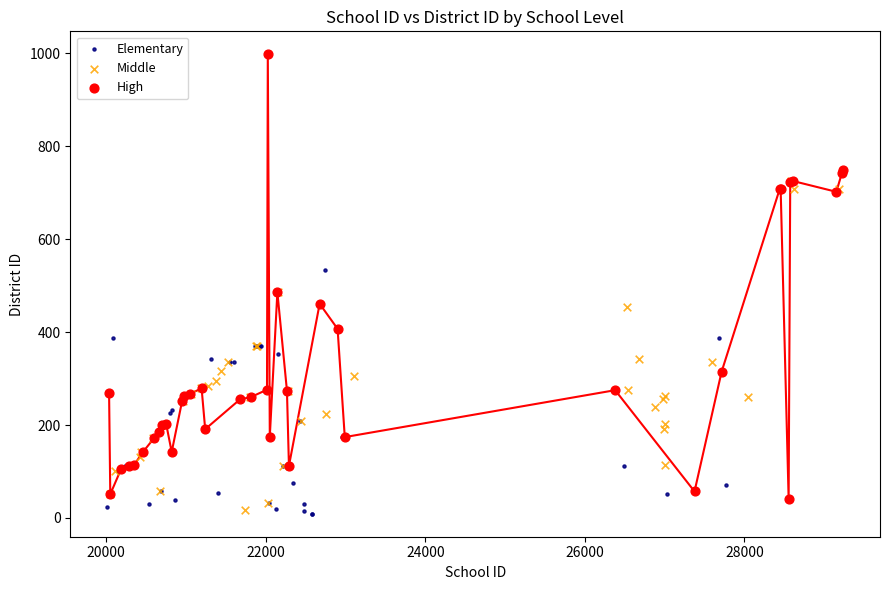

Which series reaches the maximum Y coordinate?

High